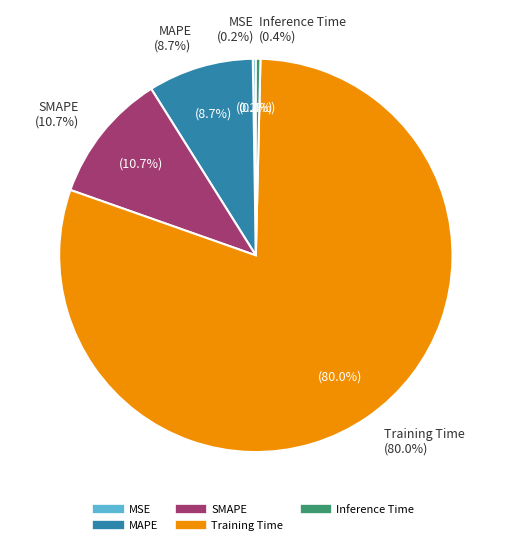

To the nearest percent, what portion does MAPE represent?

9%